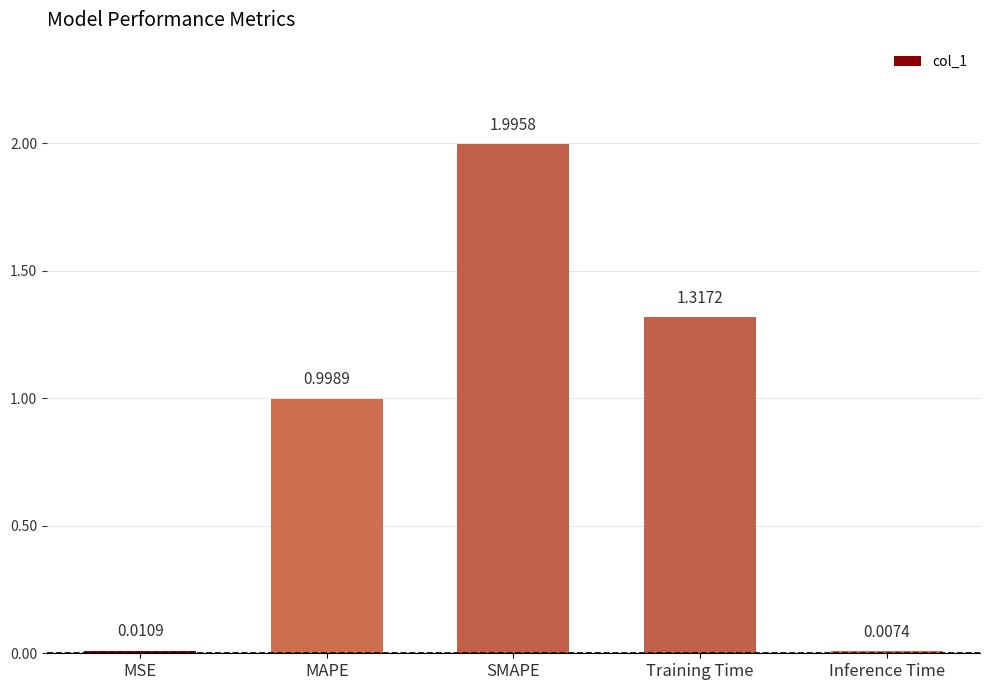

What is the label of the 4th bar from the left?

Training Time